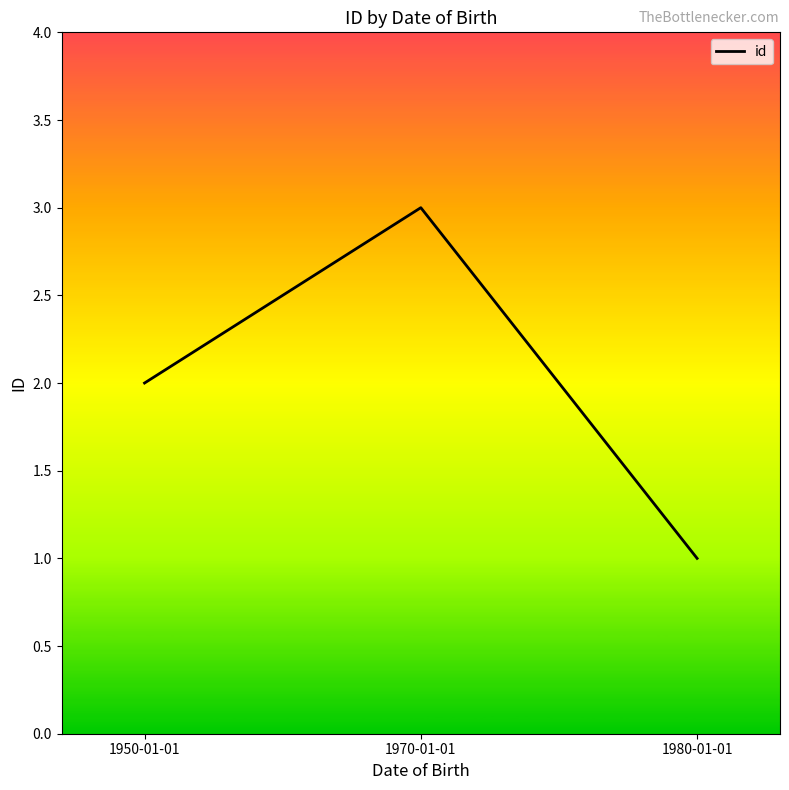

Approximately how many times larger is the value at 1950-01-01 compared to 1980-01-01?

2.0